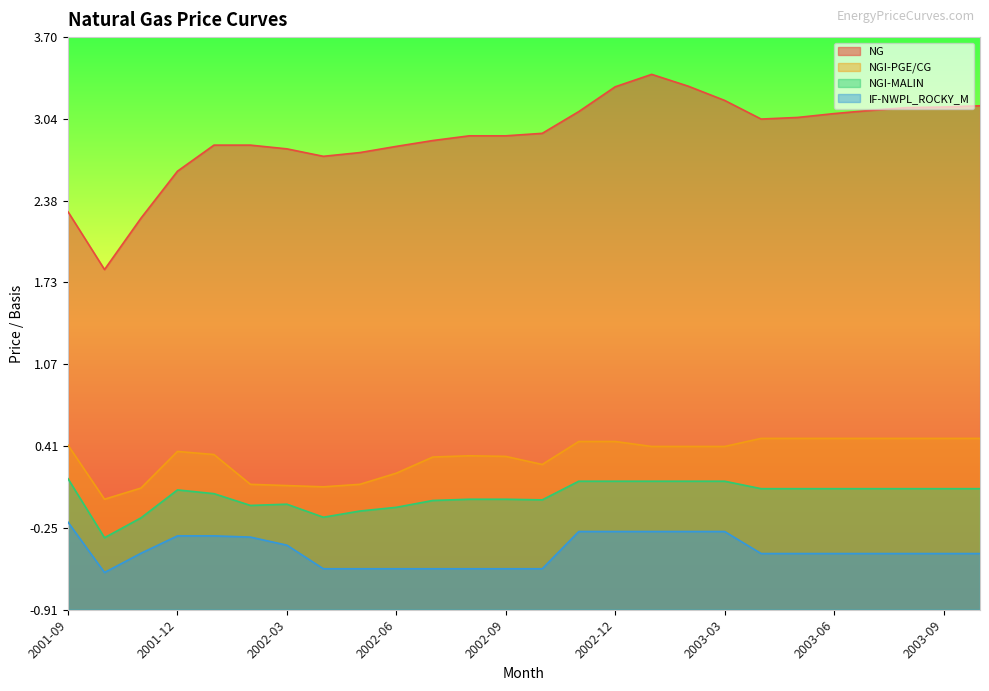

Where is the first local maximum for NGI-MALIN?

2001-12